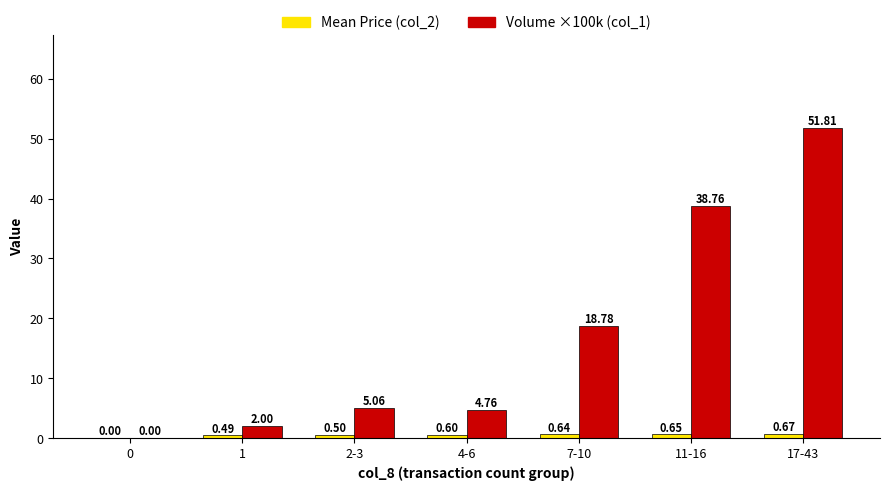

What is the total value across all series at 17-43?

52.5